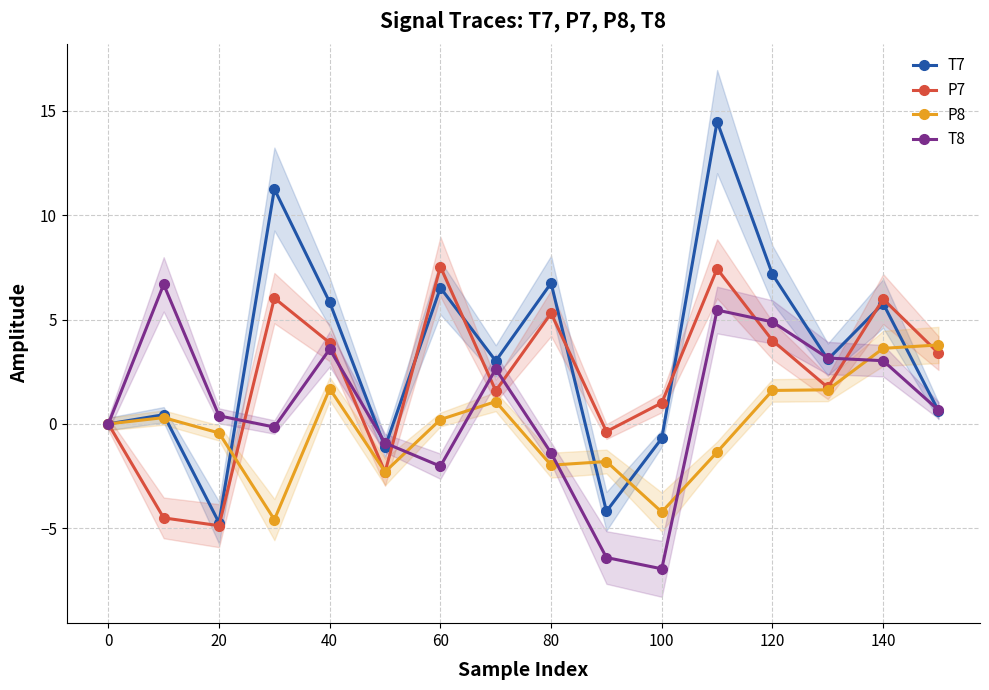

Is it true that T8 equals 3.6 at 40?

True